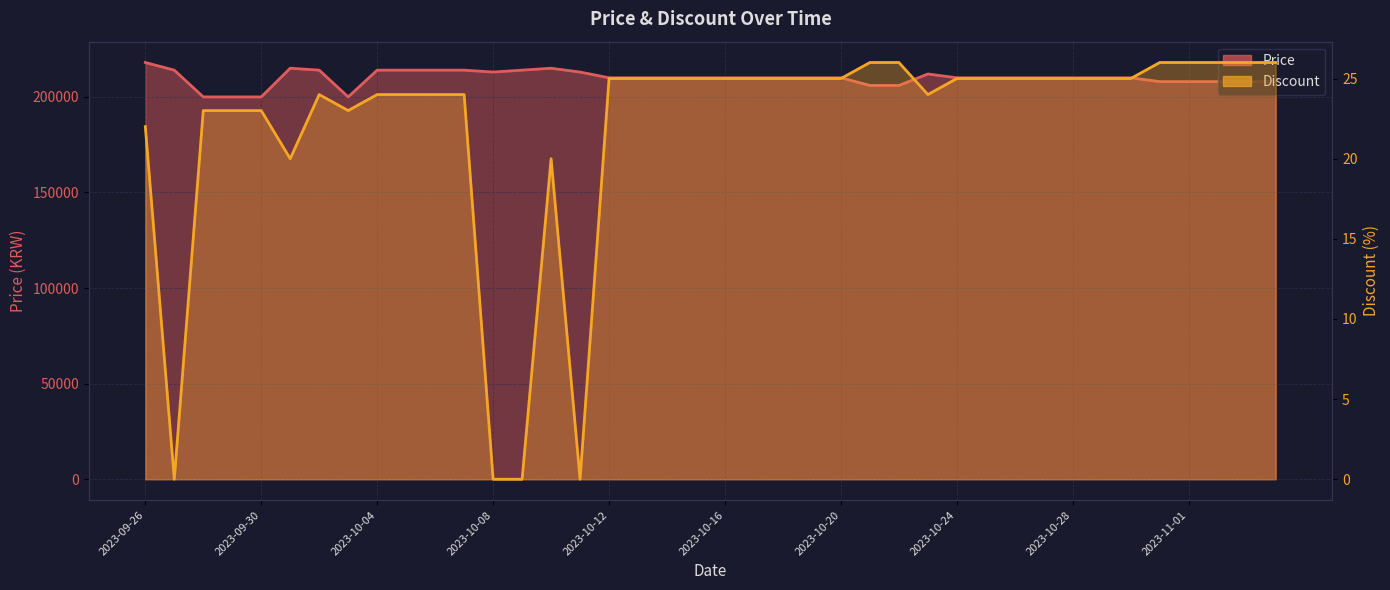

What is the value of the Discount point at the 30th from the left?

25